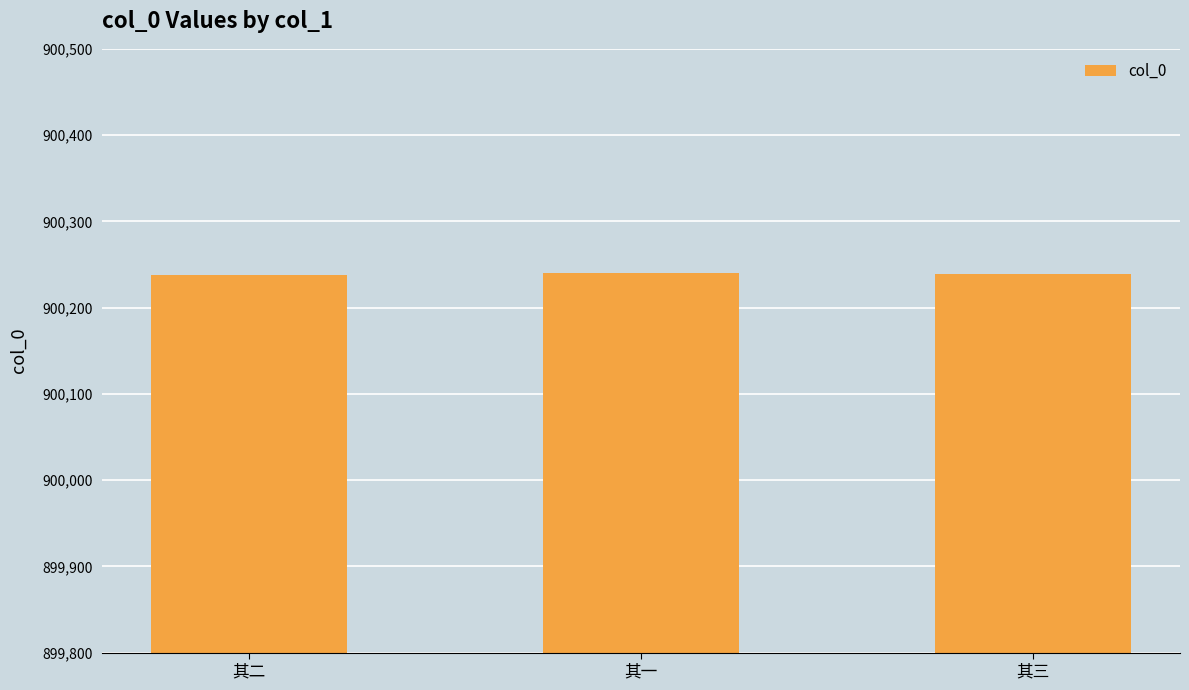

What is the label of the 1st bar from the right?

其三